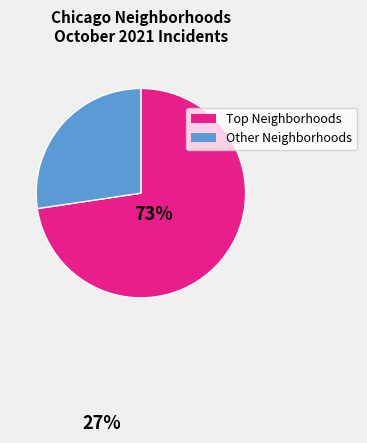

Is there any slice that represents more than half of the pie?

Yes